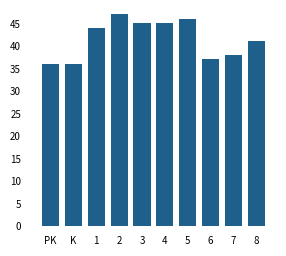

Is it true that the value at 8 is 54?

False